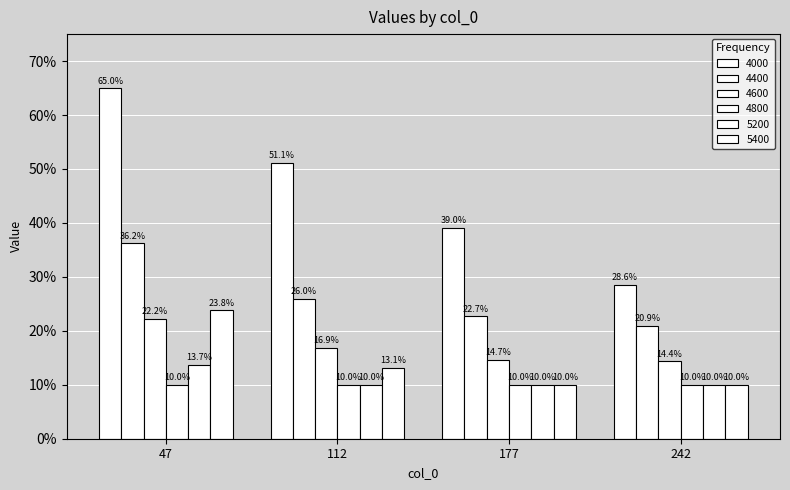

Are the bars horizontal?

No